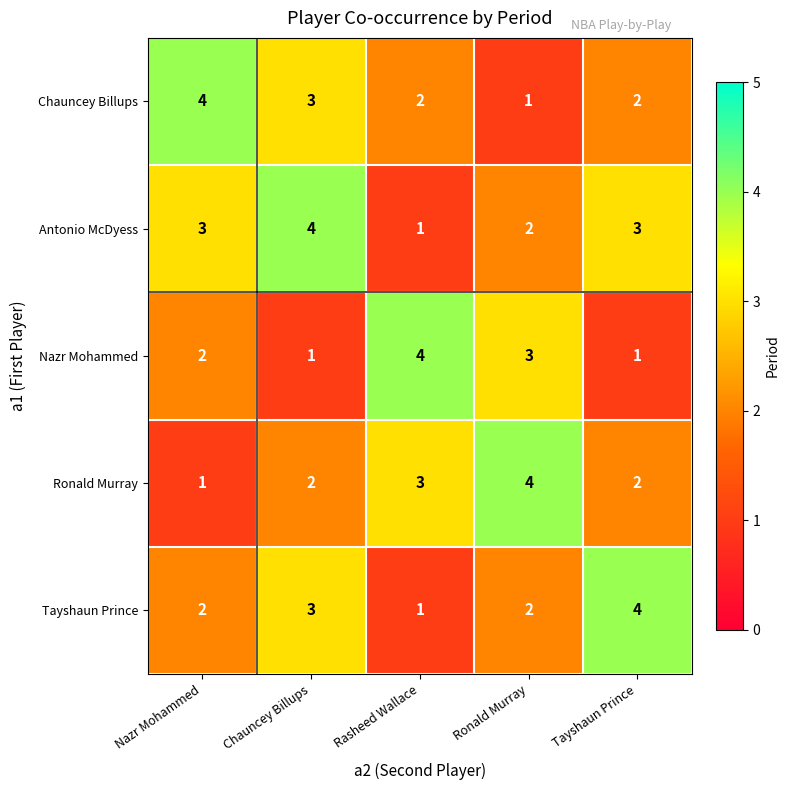

Is it true that Tayshaun Prince equals 1 at Ronald Murray?

False